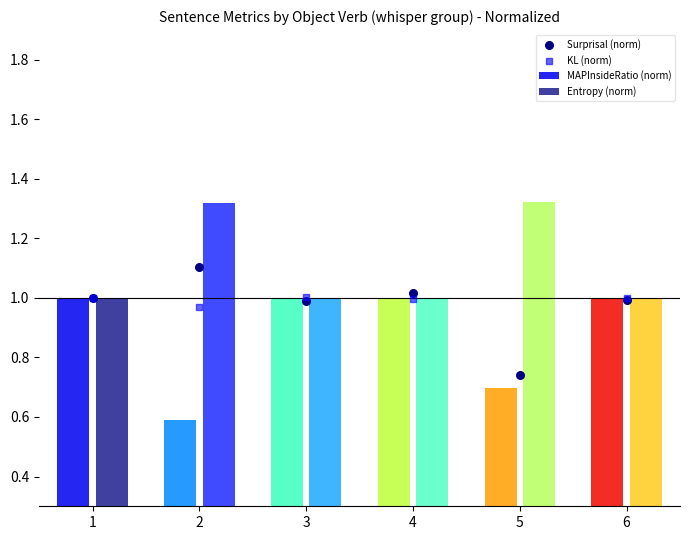

Which series reaches the maximum Y coordinate?

KL (norm)